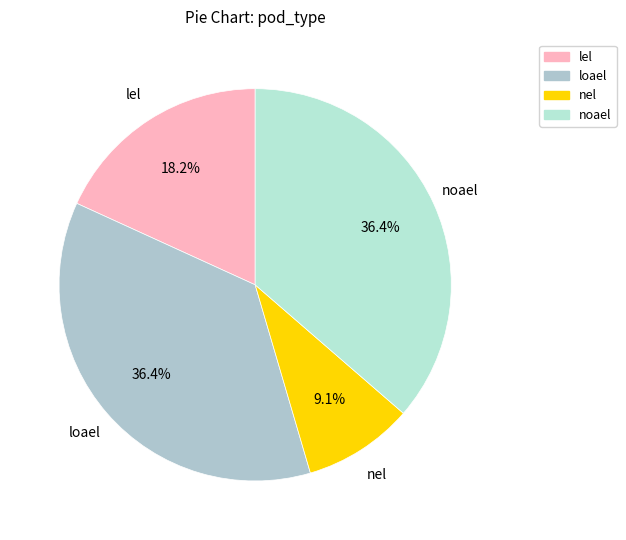

To the nearest percent, what is the average slice percentage?

25%